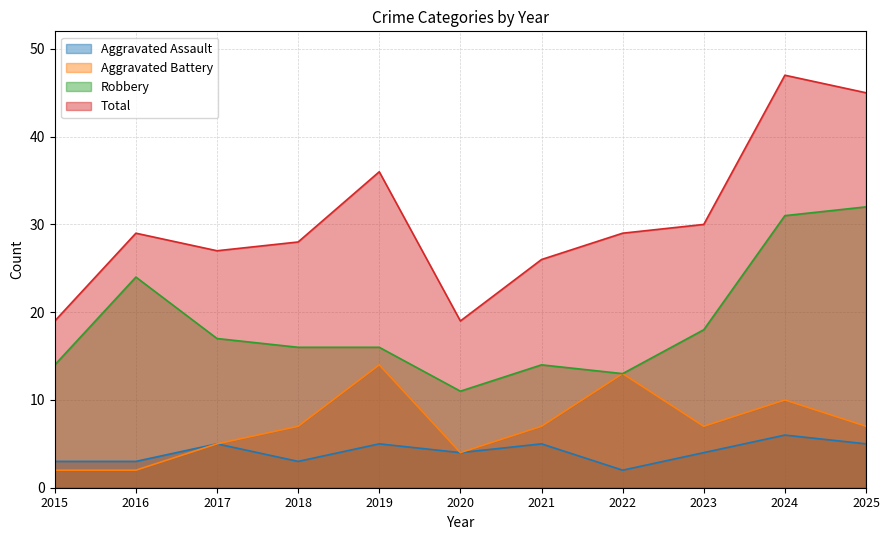

Between 2025 and 2017, which is larger?

2025